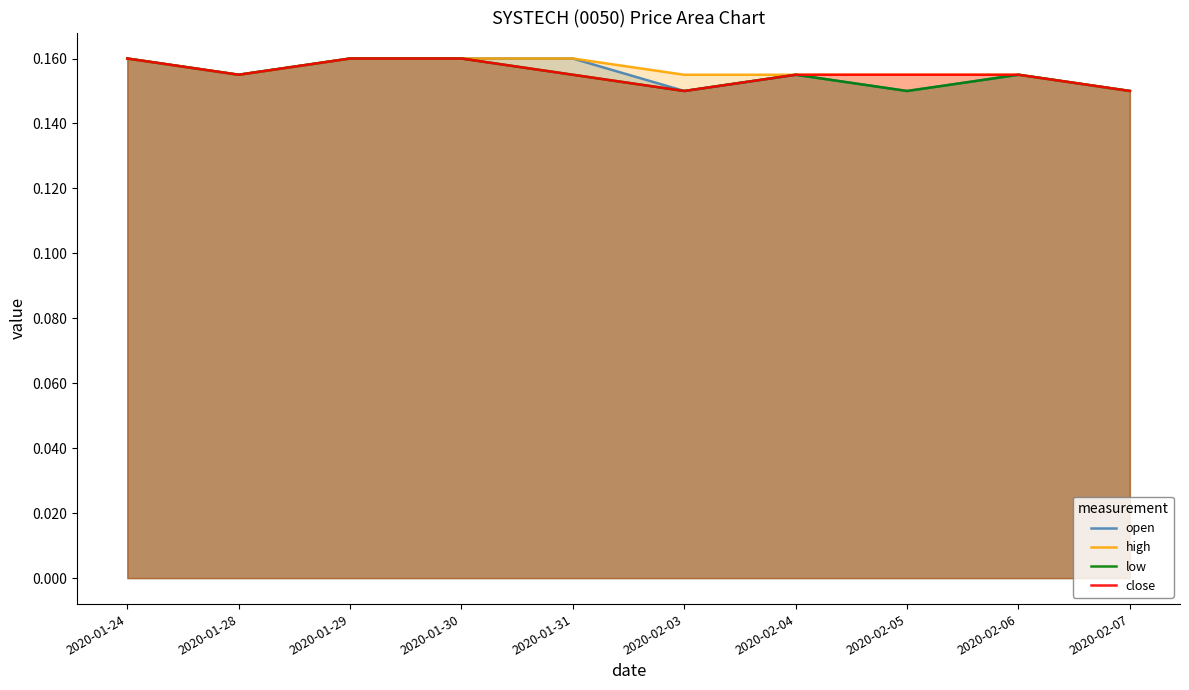

How many close values are between 0 and 1?

10